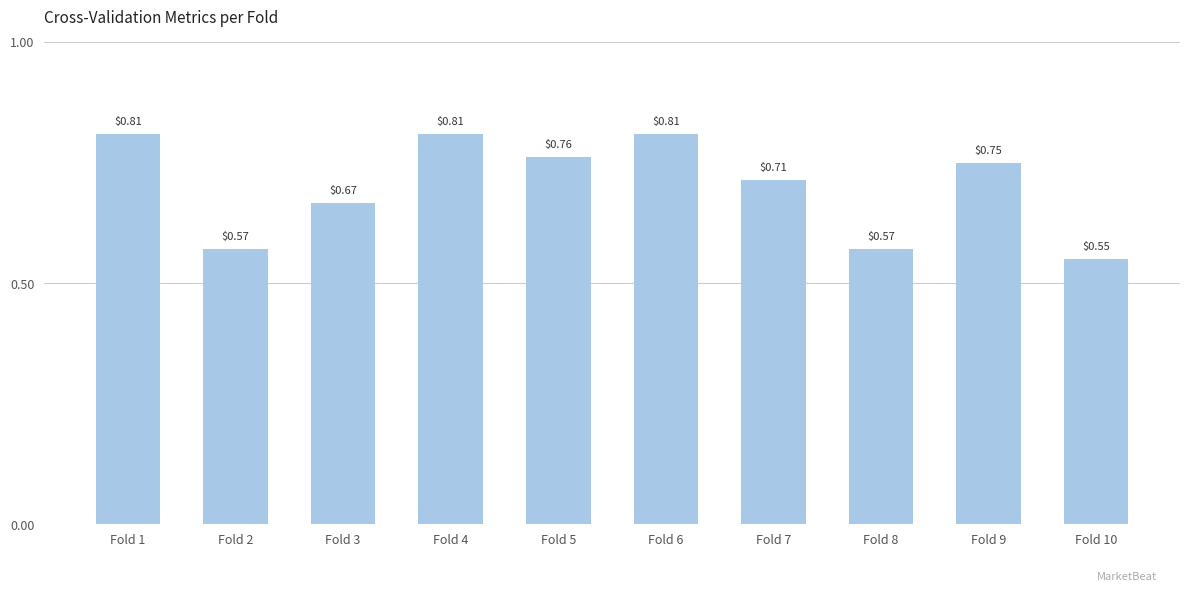

What is the change in value from Fold 4 to Fold 10?

-0.3